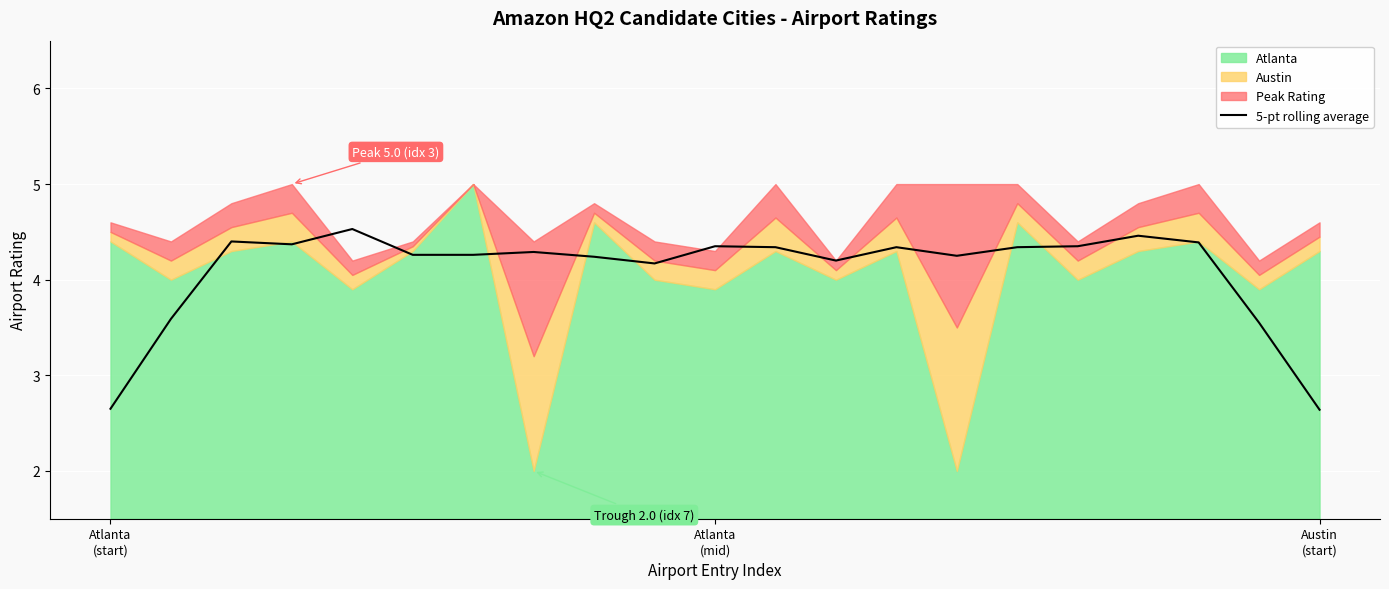

What is the value of the 21st point from the left?

2.6